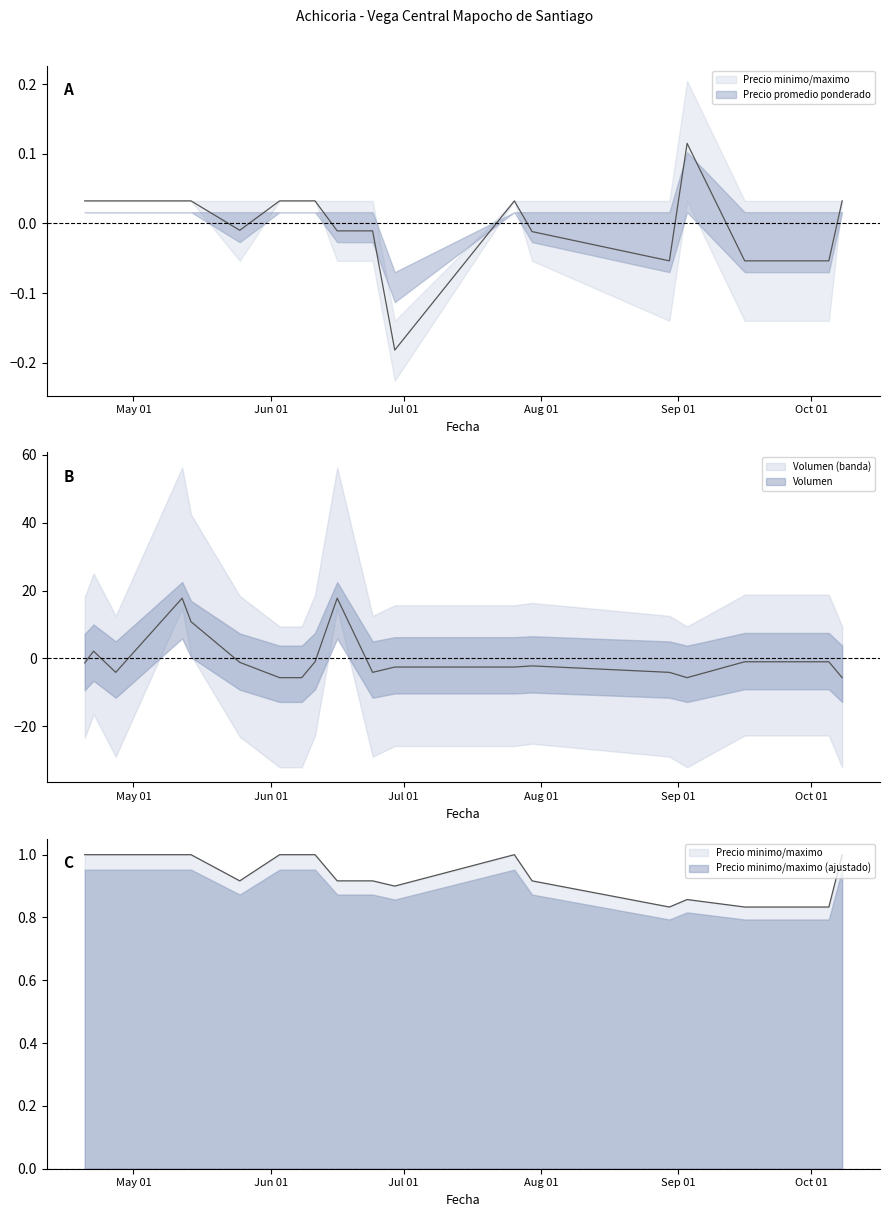

After their last crossing, which series has the higher values: Precio promedio ponderado or Volumen?

Precio promedio ponderado